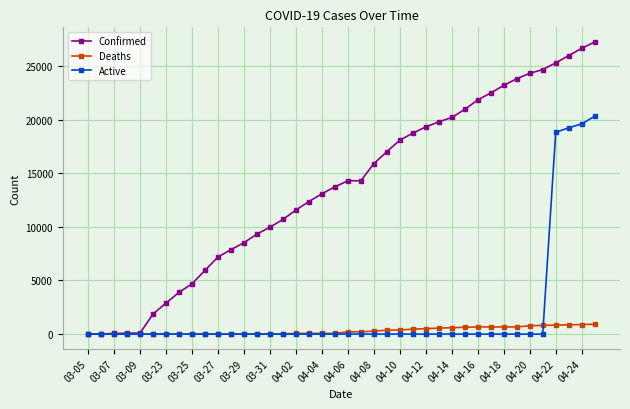

Which series has the largest range (max minus min)?

Confirmed